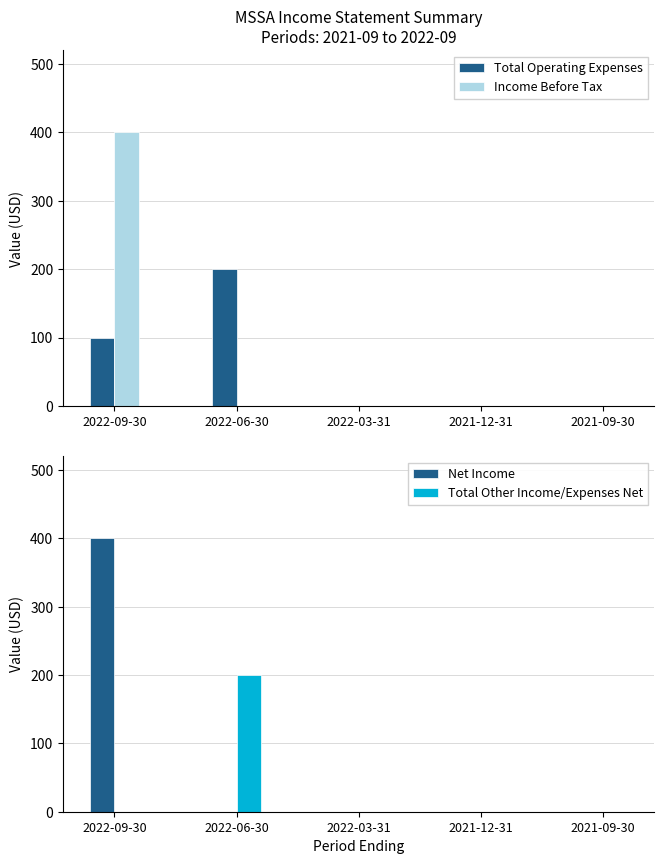

Between 2022-06-30 and 2022-09-30, which is larger?

2022-06-30